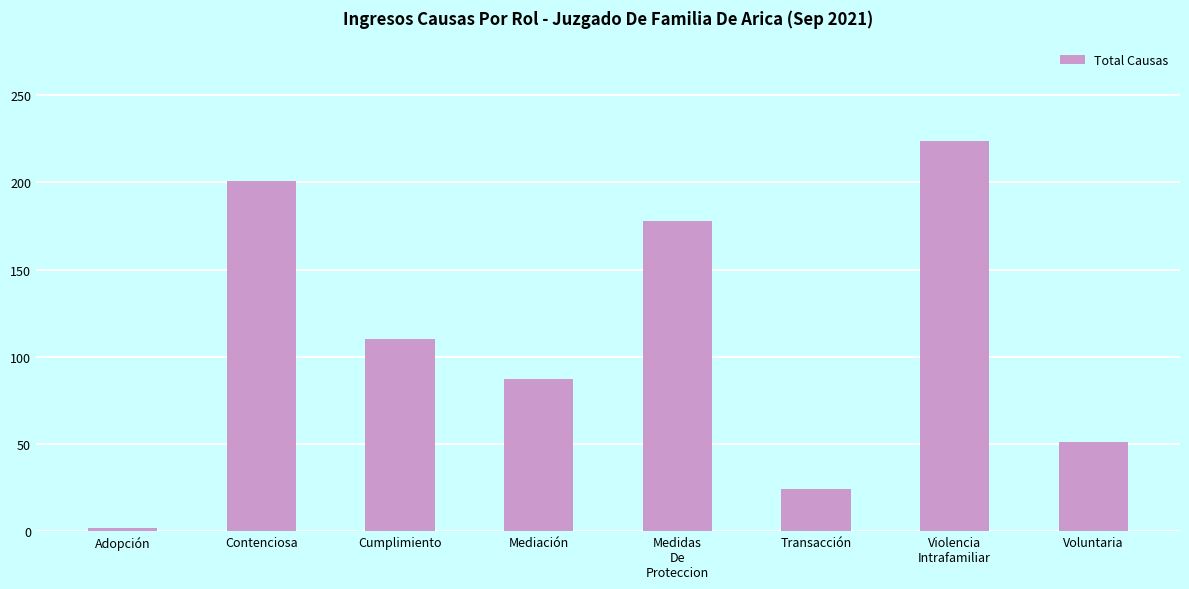

What is the difference between the second highest and minimum values?

199